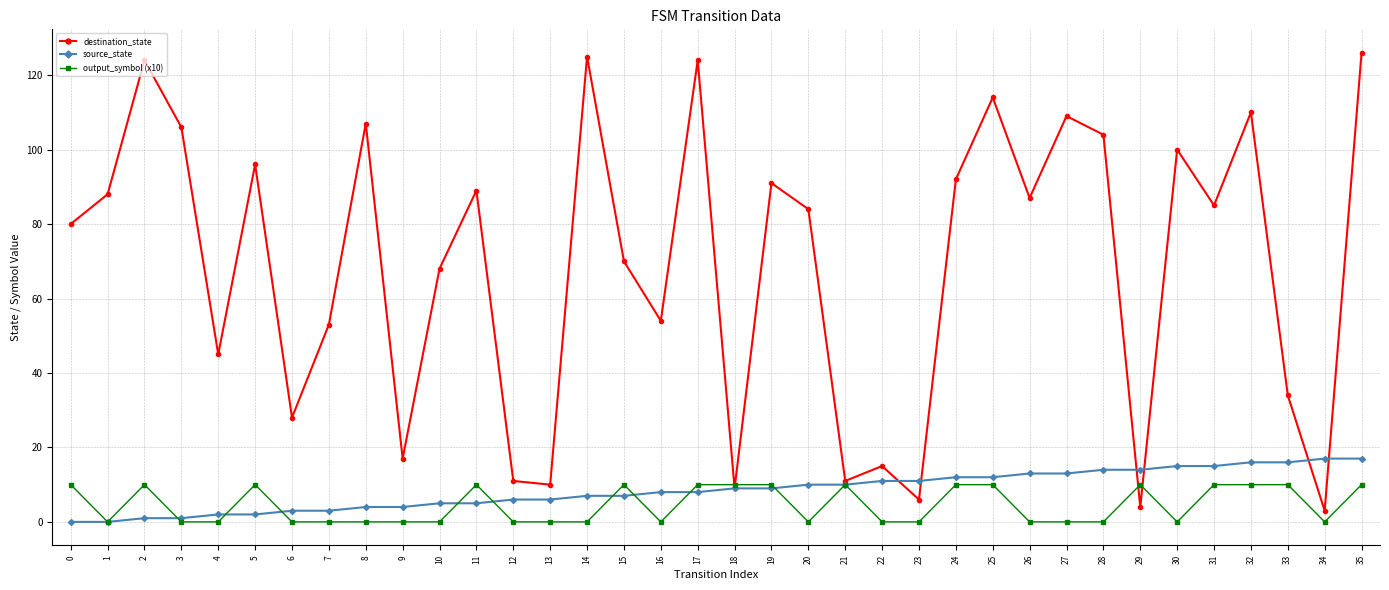

How many lines are shown in the chart?

3